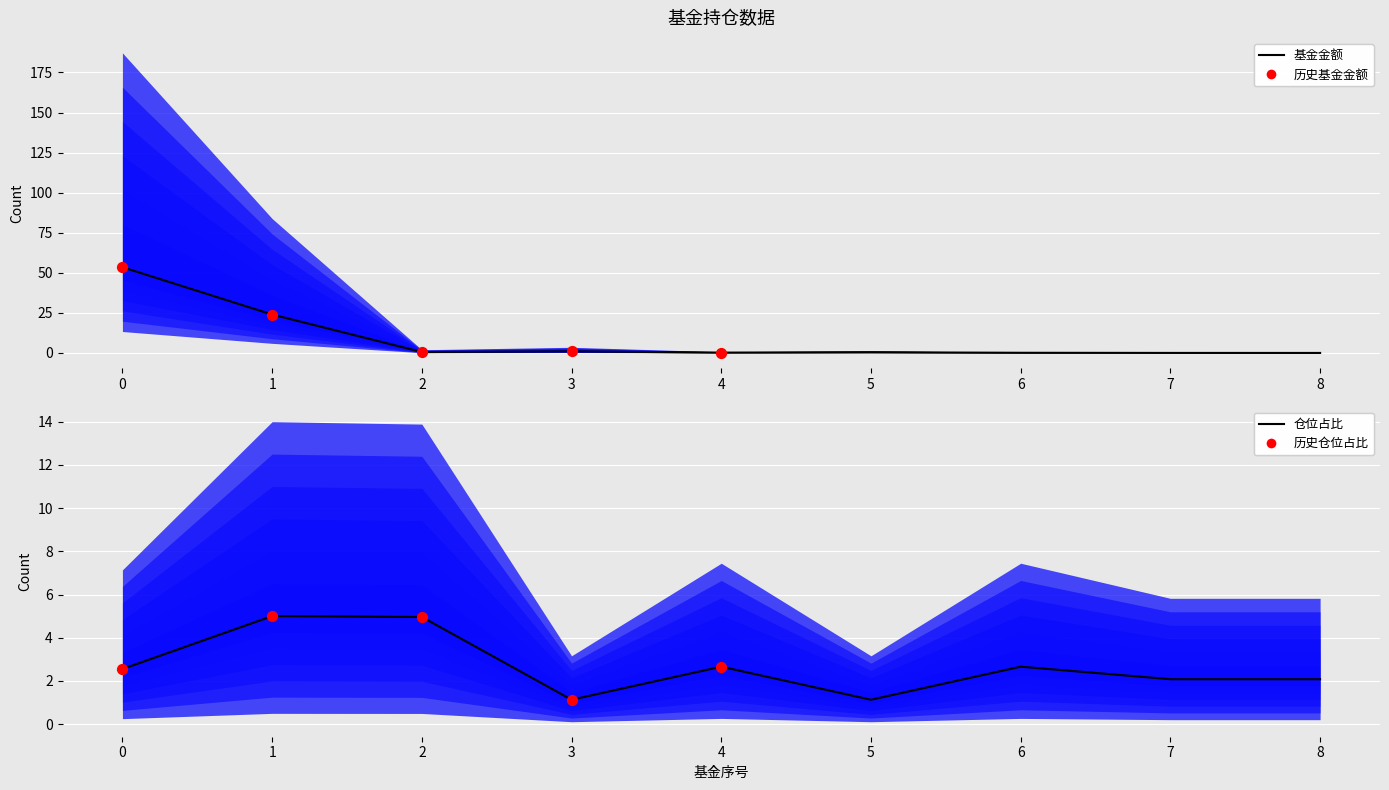

Which series contains the highest Y value?

基金金额